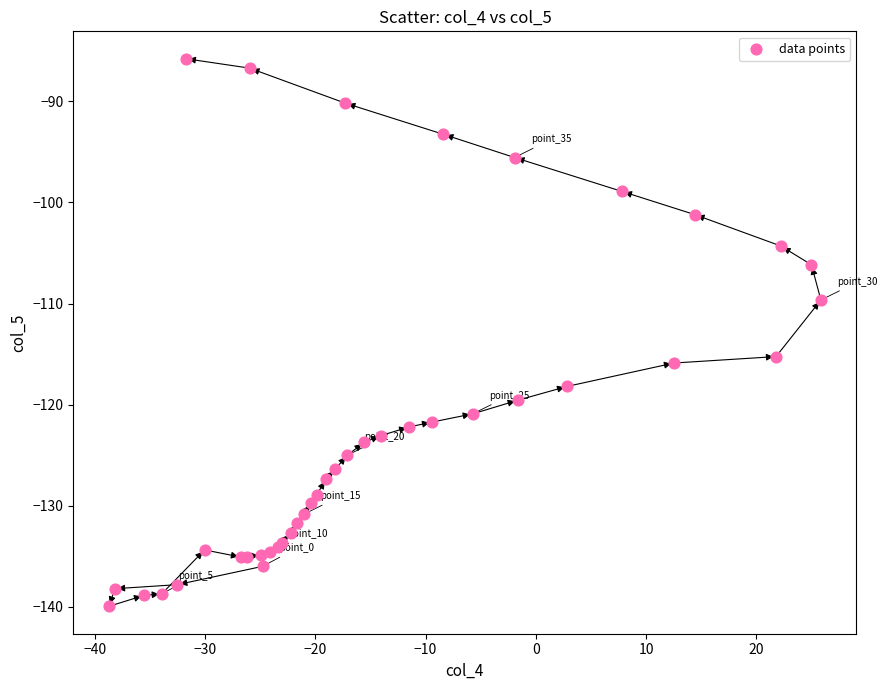

What Y value in the scatter plot is closest to -112?

-109.7